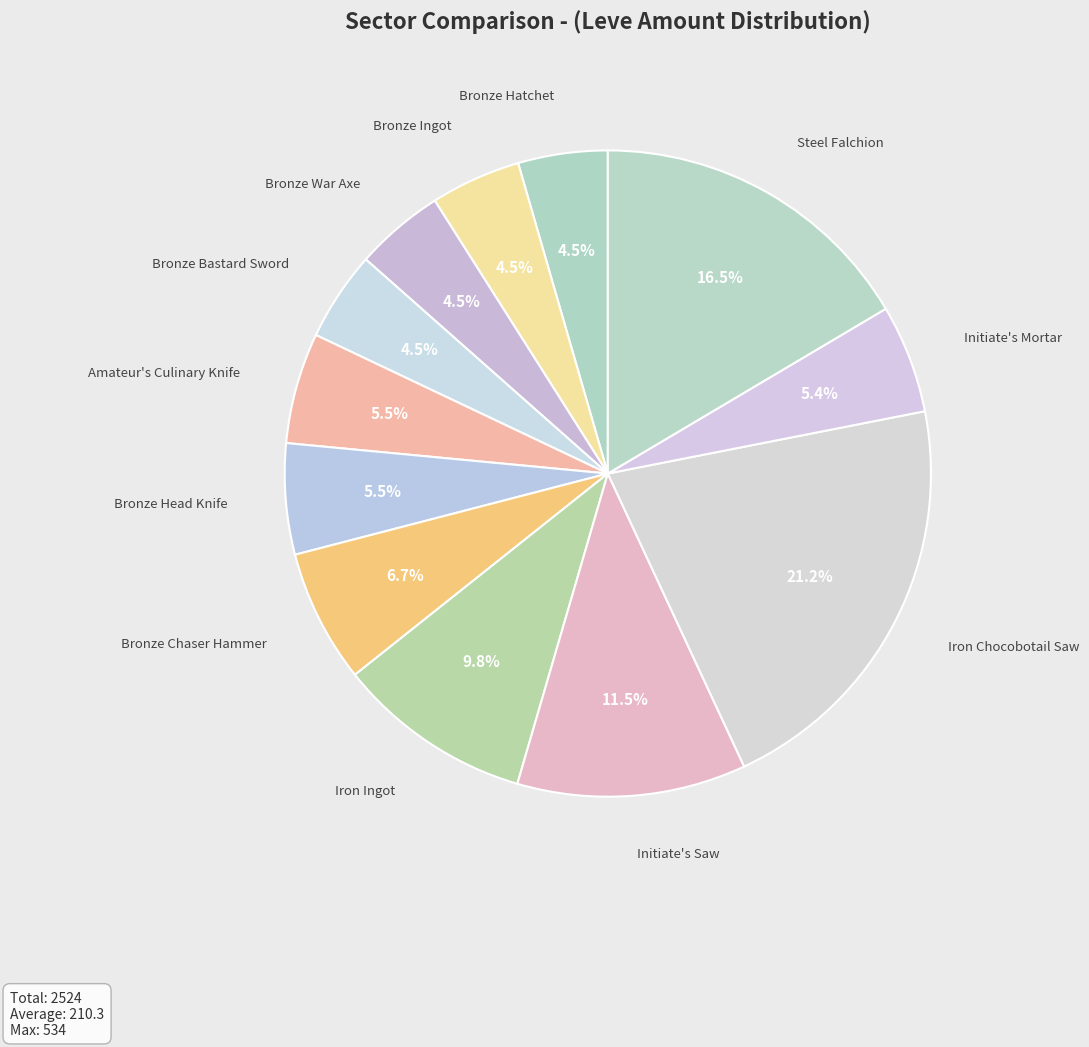

What is the ratio of the value at Steel Falchion to the value at Iron Chocobotail Saw?

0.8